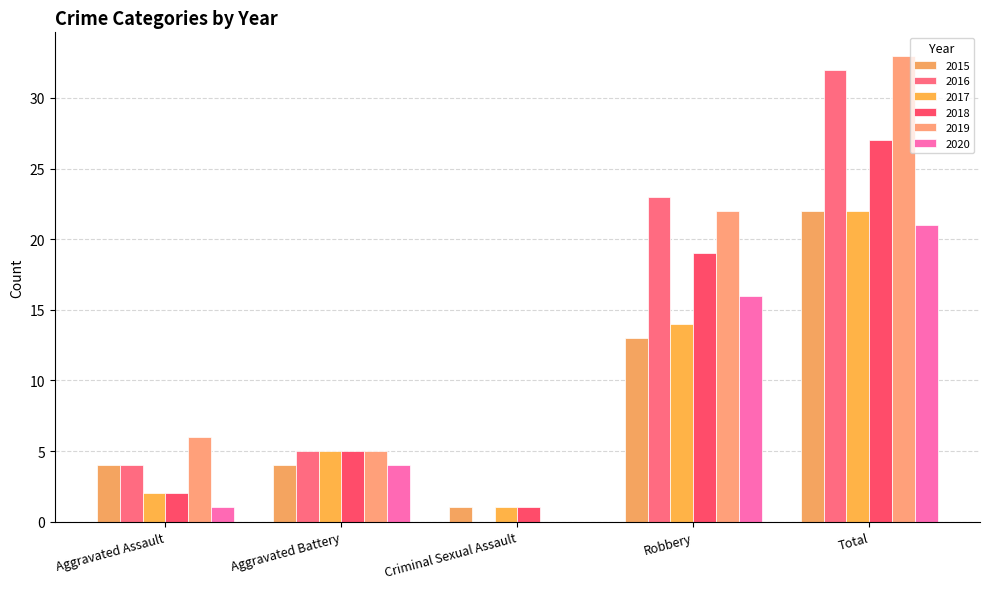

At which category does the chart reach its minimum across all series?

Criminal Sexual Assault